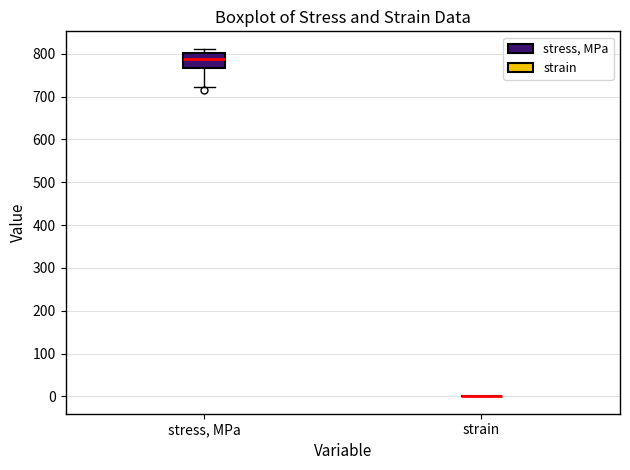

Reading left to right, transcribe this box plot: for each box, give where its median line is, the range the box spans, and where its two whiskers end, as read against the y-axis. The values are not printed on the chart, so give them approximately, as read against the axis.

stress, MPa: median 790, box 770 to 800, whiskers 720 to 810
strain: box collapsed to a line at 0, whiskers 0 to 0